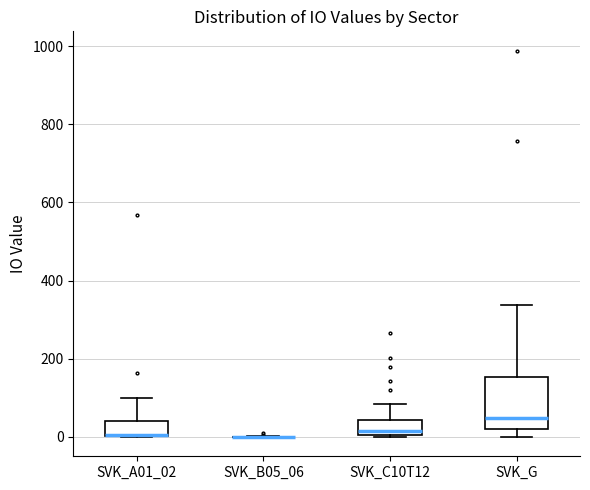

Where is the lower edge of the box for SVK_G on the y-axis? The values are not printed on the chart, so give them approximately, as read against the axis.

20